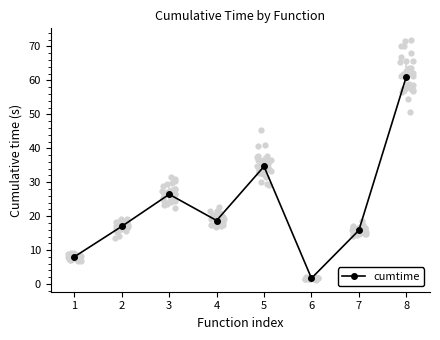

Which has a higher value, 7 or 6?

7